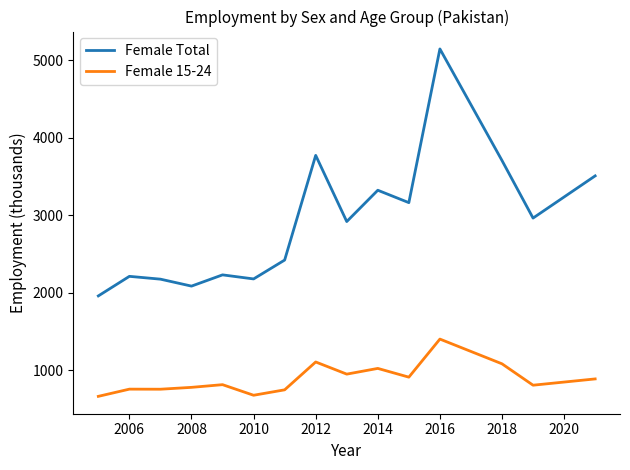

What is the greatest value displayed?

5145.7